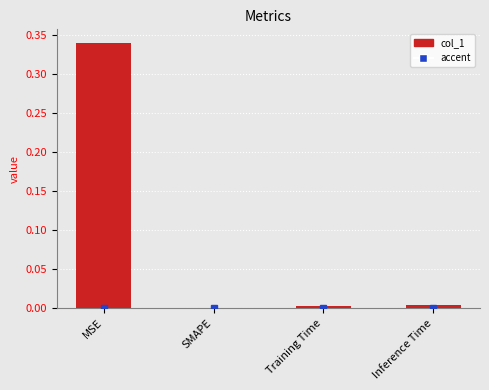

The chart shows a value of 0.0 at Training Time. True or false?

True